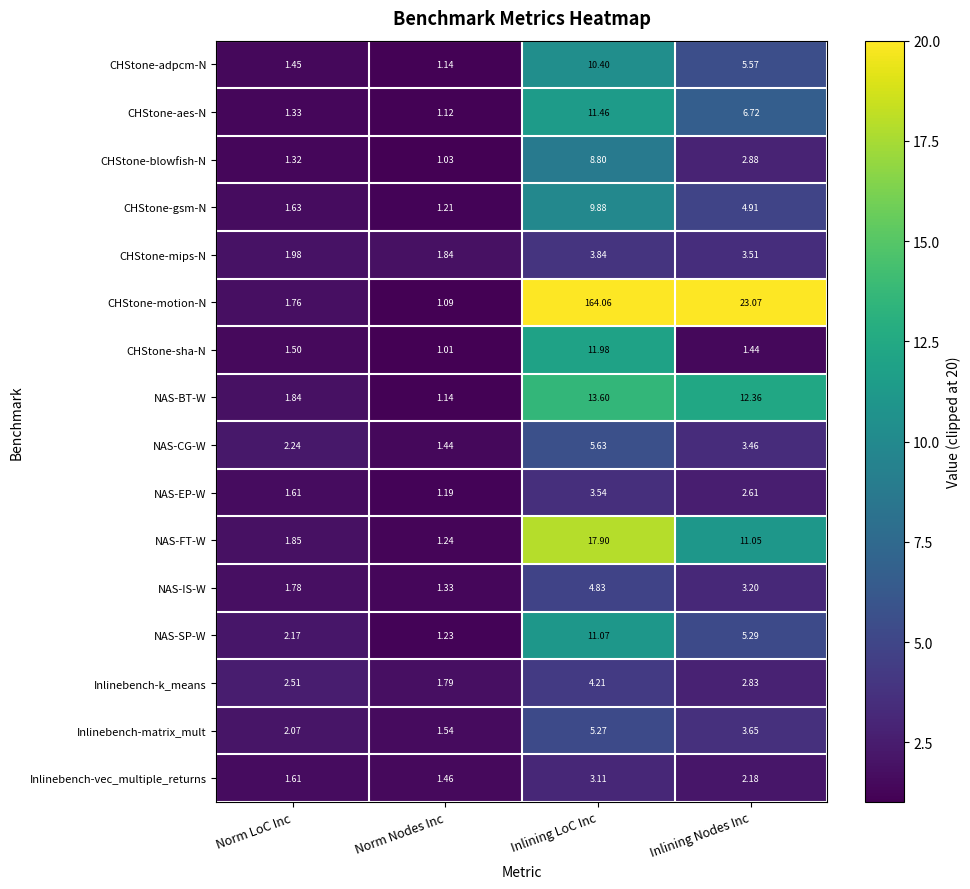

Which category has the lowest value in the Inlinebench-vec_multiple_returns series?

Norm Nodes Inc